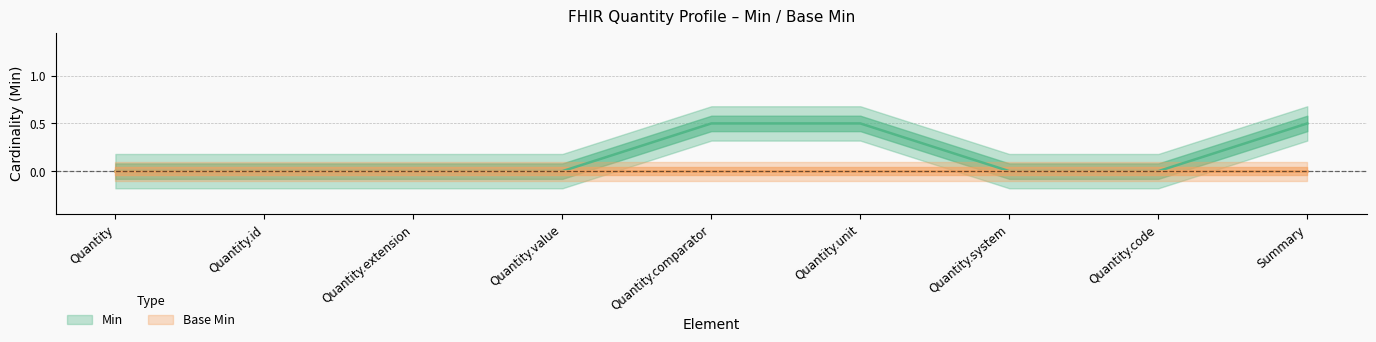

Between Quantity.value and Quantity.unit, which series saw the biggest shift?

Min